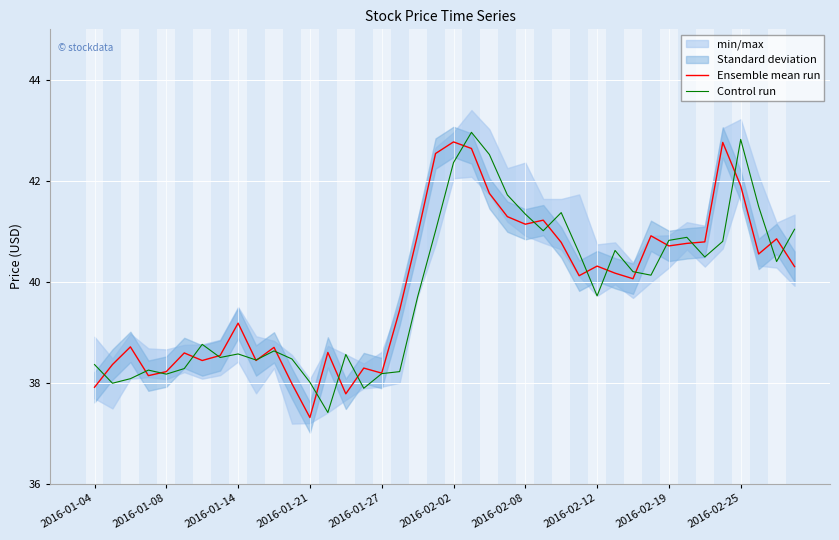

Is it true that Ensemble mean run equals 38.2 at 2016-01-27?

True